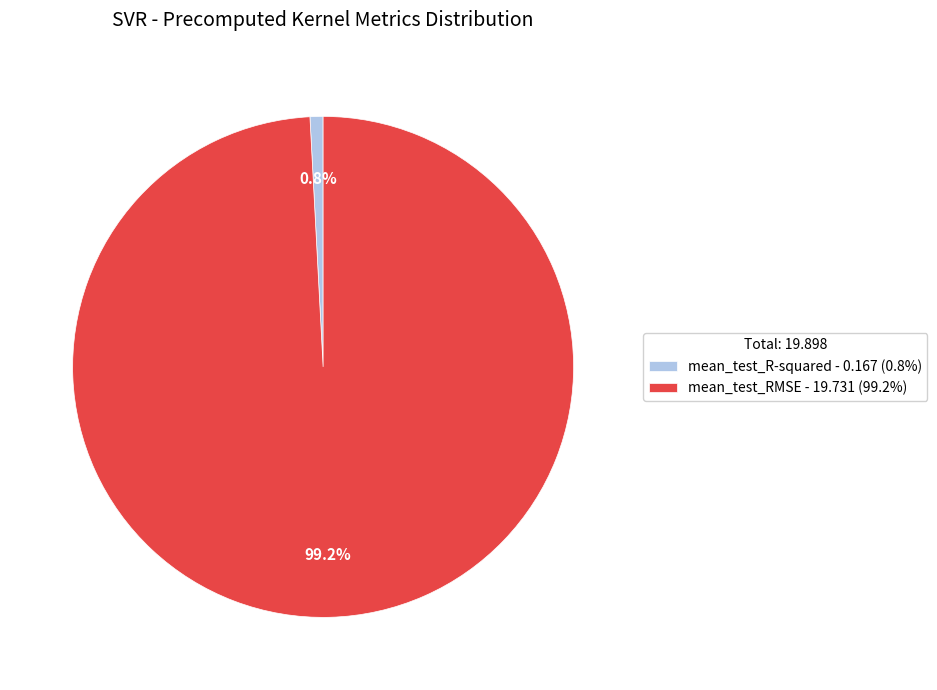

To the nearest percent, what is the difference between the mean_test_R-squared and mean_test_RMSE slice percentages?

98%